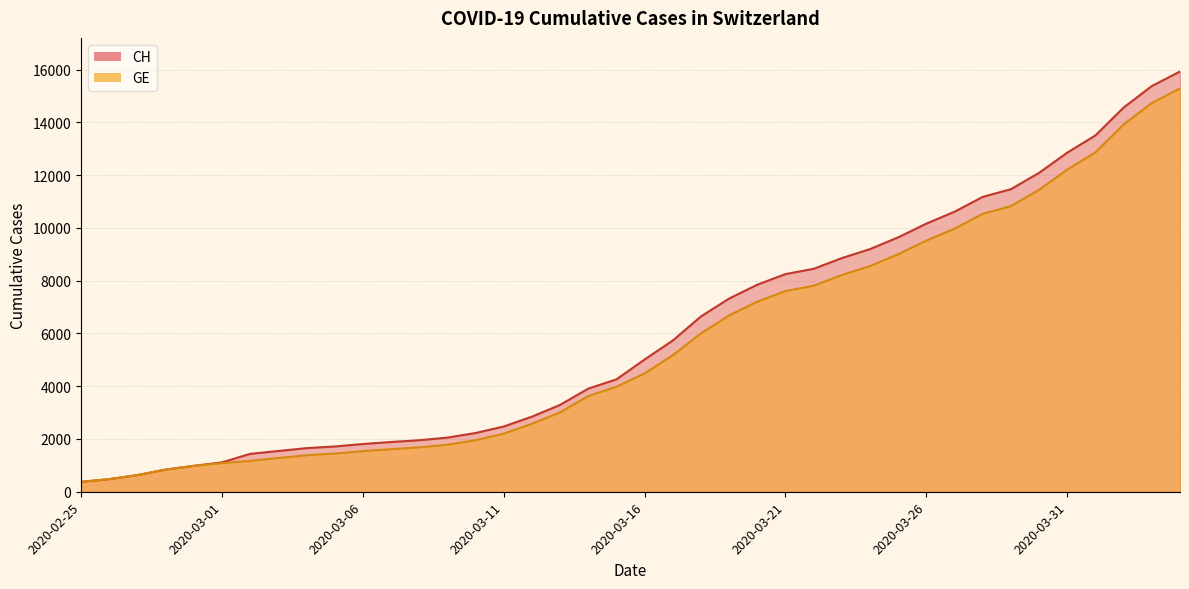

What is the difference between the maximum and minimum values in the GE series?

14909